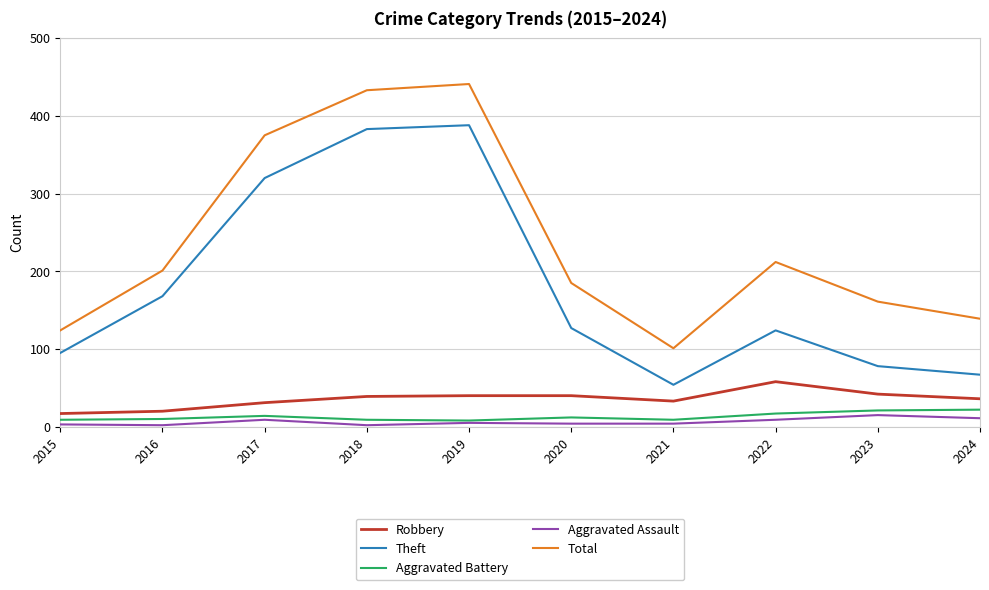

At which label does Theft reach its minimum?

2021